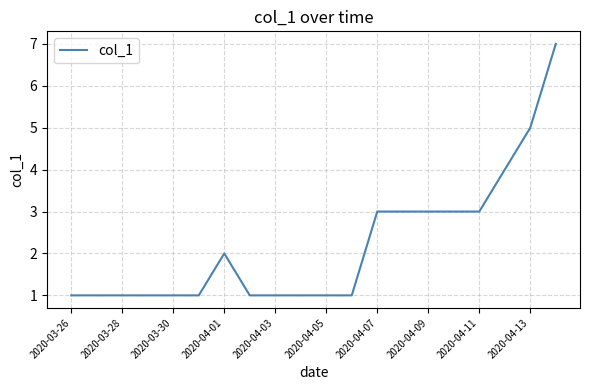

Does the chart display data point markers on the line(s)?

No